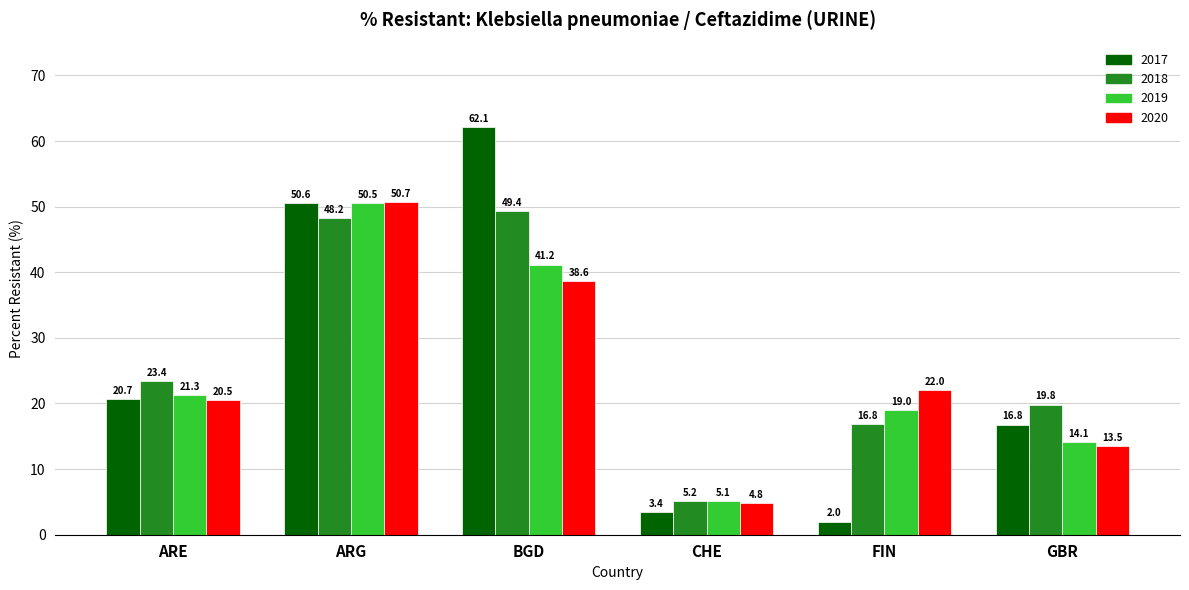

What is the difference between the second highest and second lowest values in the 2019 series?

27.1